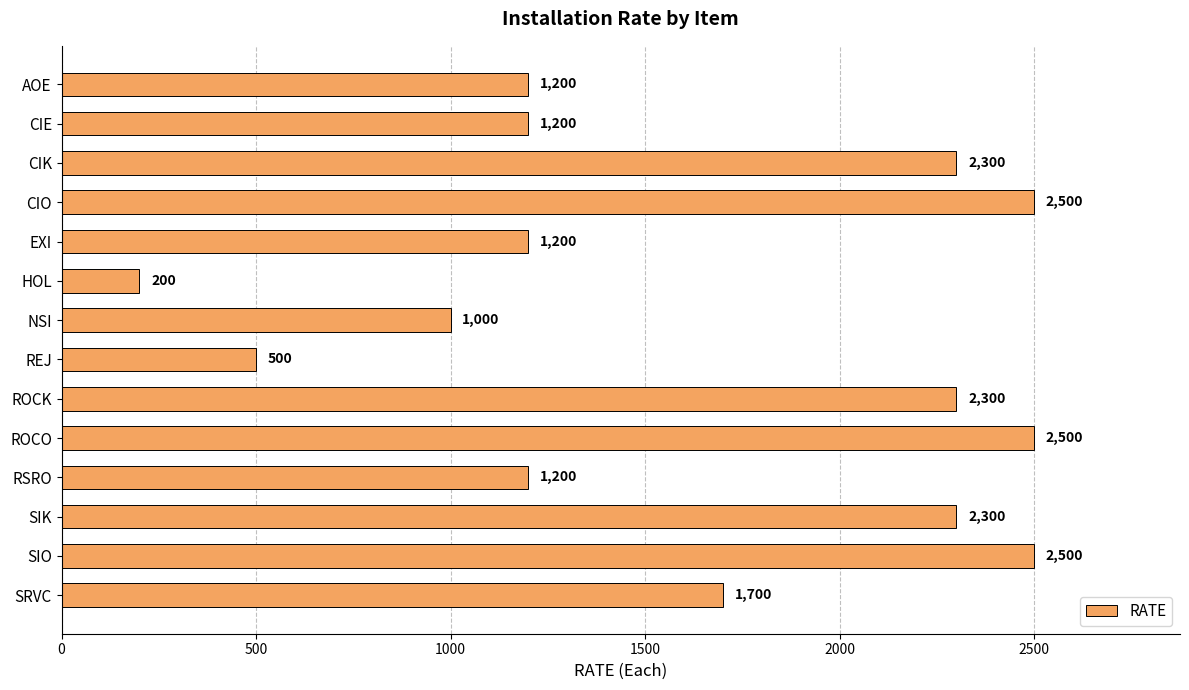

What is the maximum value shown in the chart?

2500